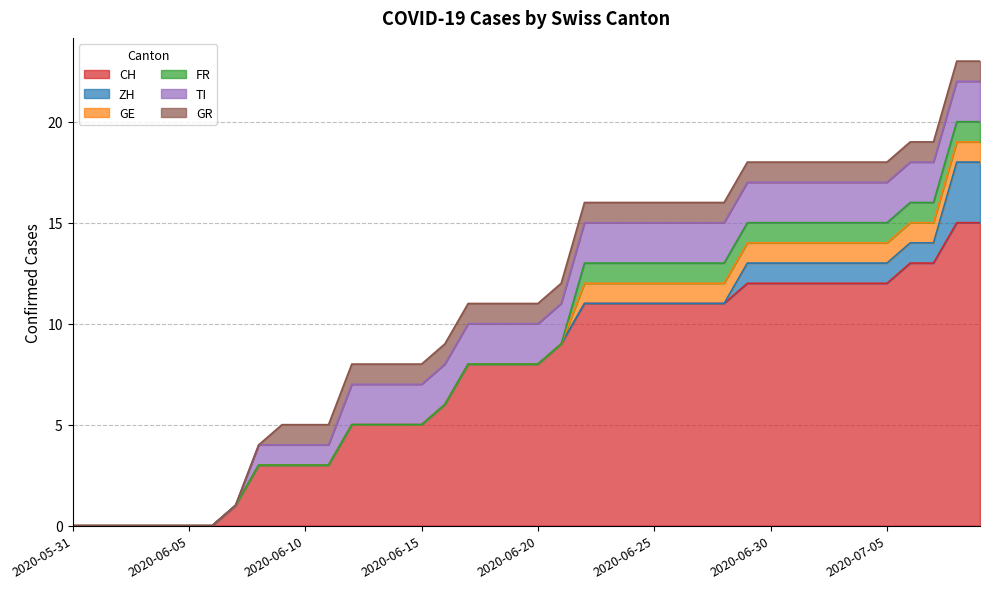

What is the highest value of the GE series?

1